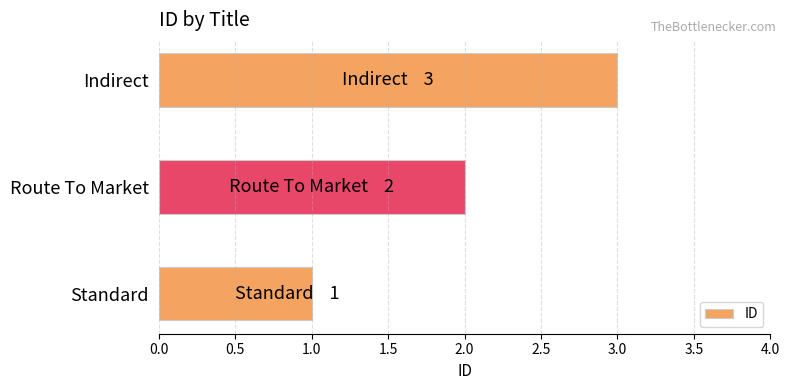

How many values are between 1 and 3?

3